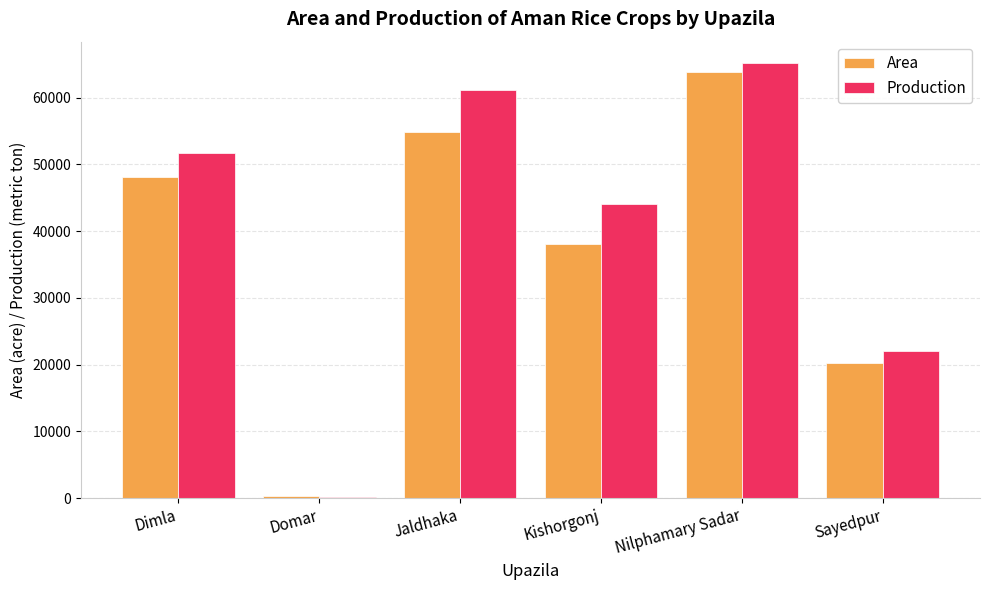

Which series has the largest total across all categories?

Production